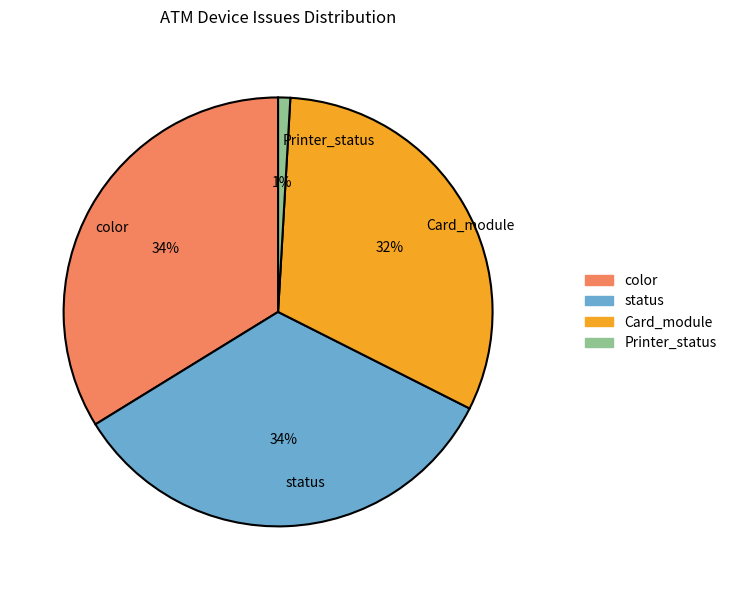

Is the sum of Card_module and Printer_status greater than half?

No